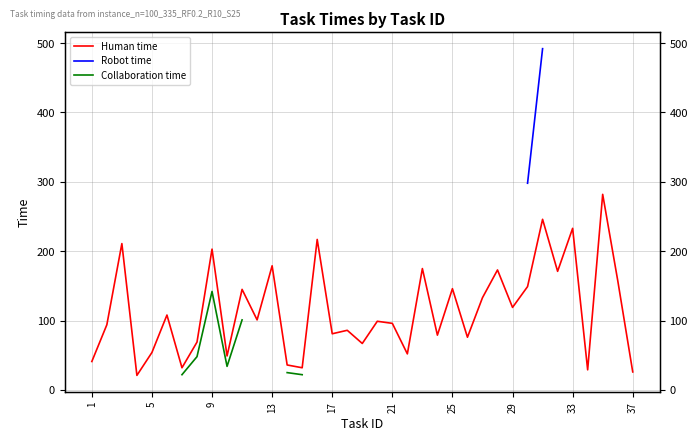

Which series changed the most between 15 and 19?

Human time